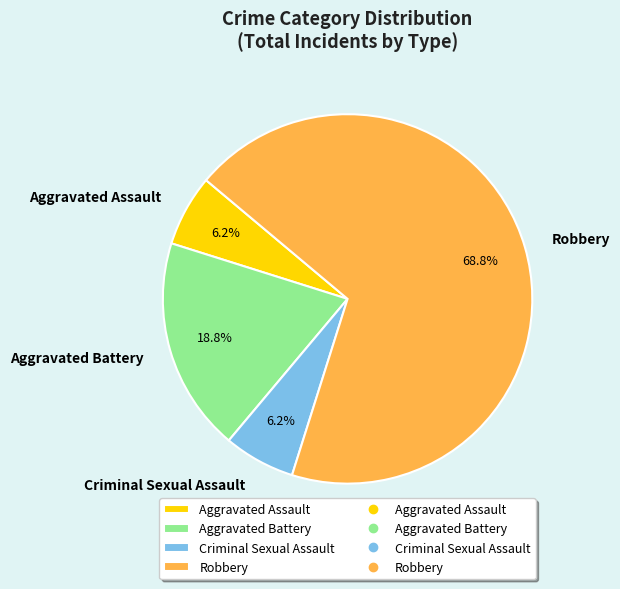

Is the sum of Aggravated Battery and Criminal Sexual Assault greater than half?

No